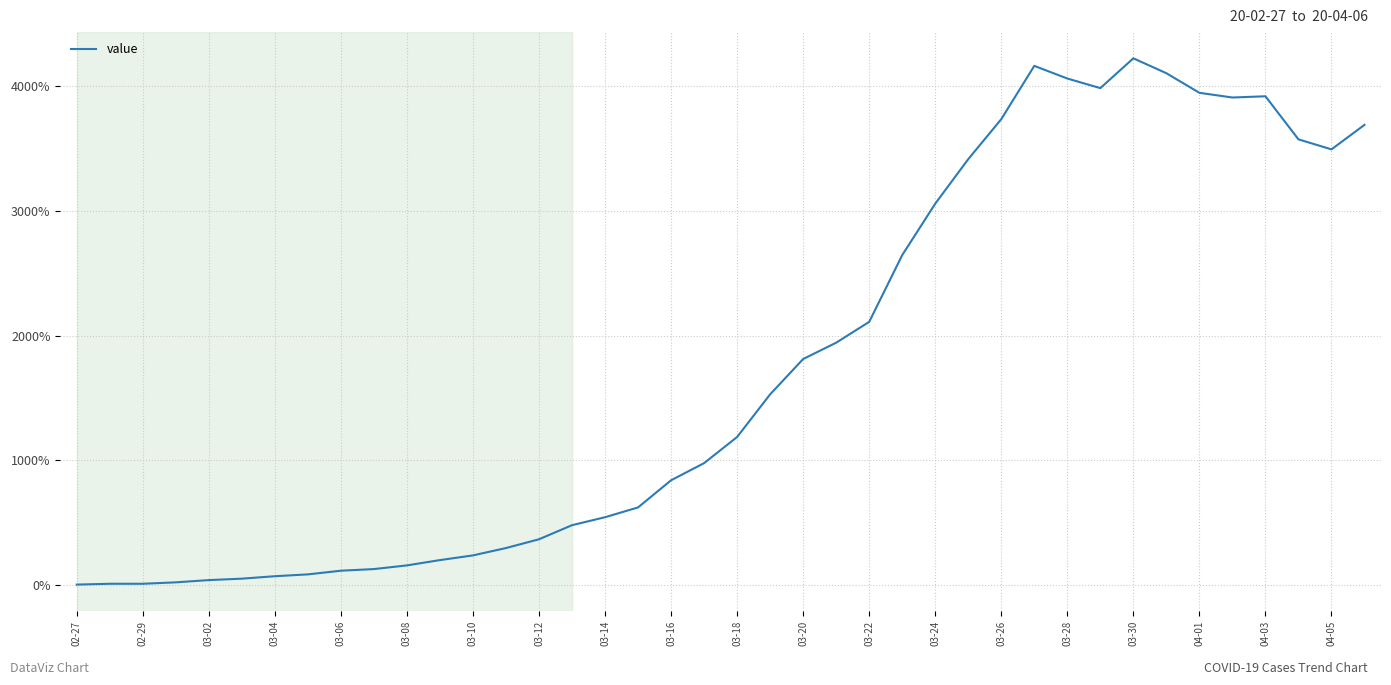

What is the average value?

1743.1